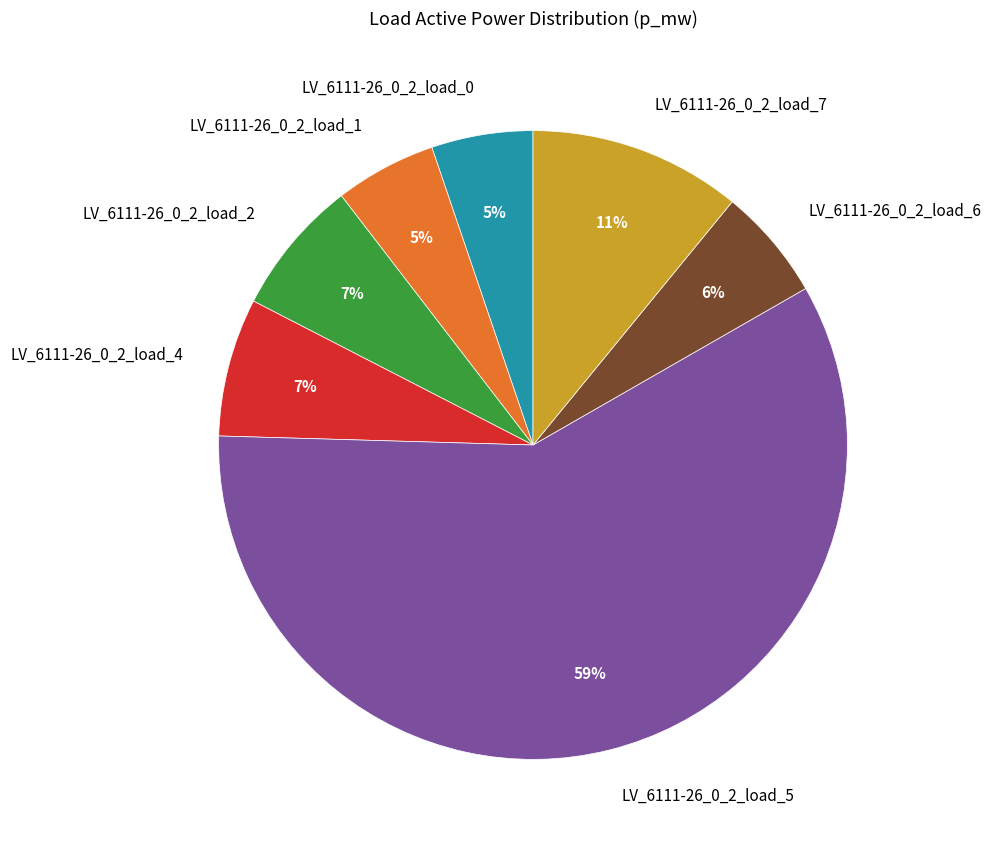

How many slices are in this pie chart?

7